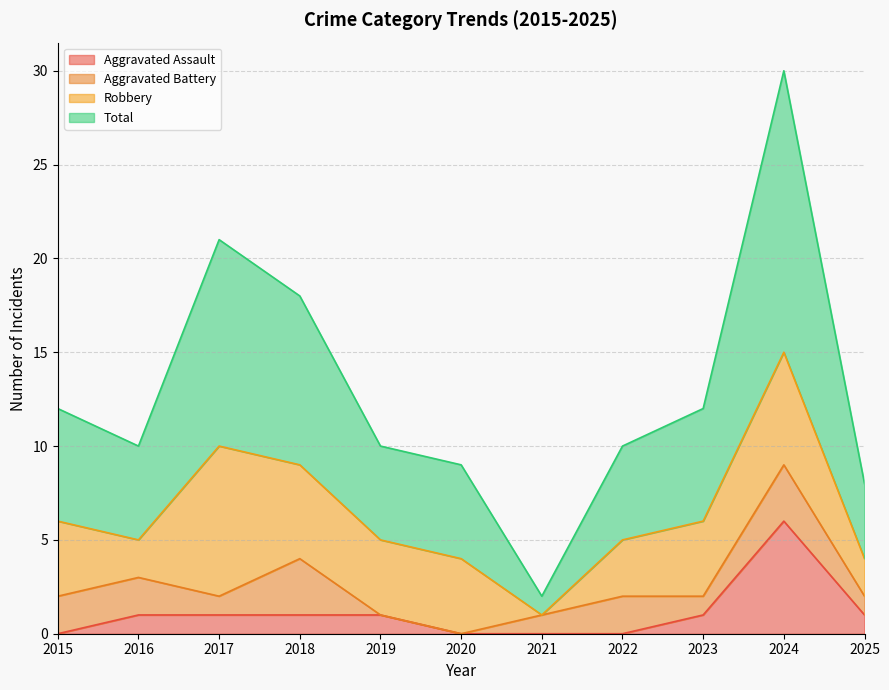

What is the greatest value displayed?

30